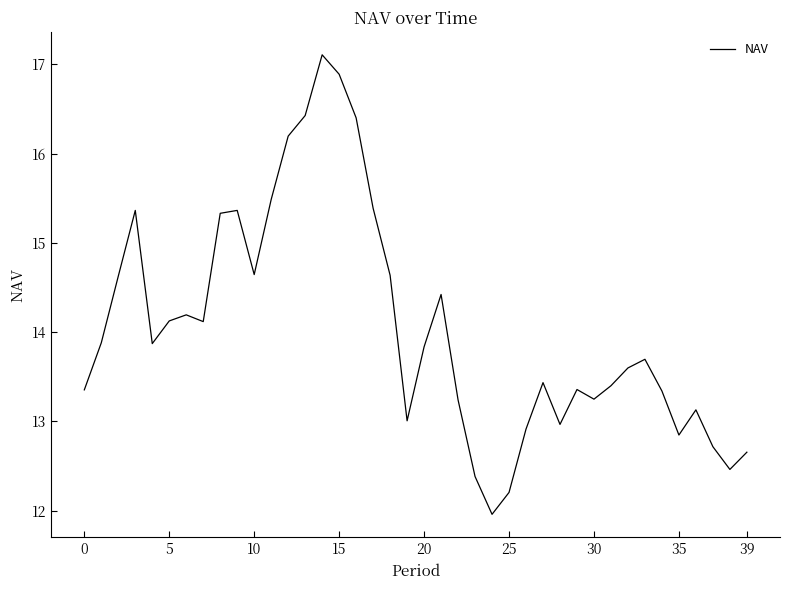

What is the difference between the maximum and minimum values?

5.1